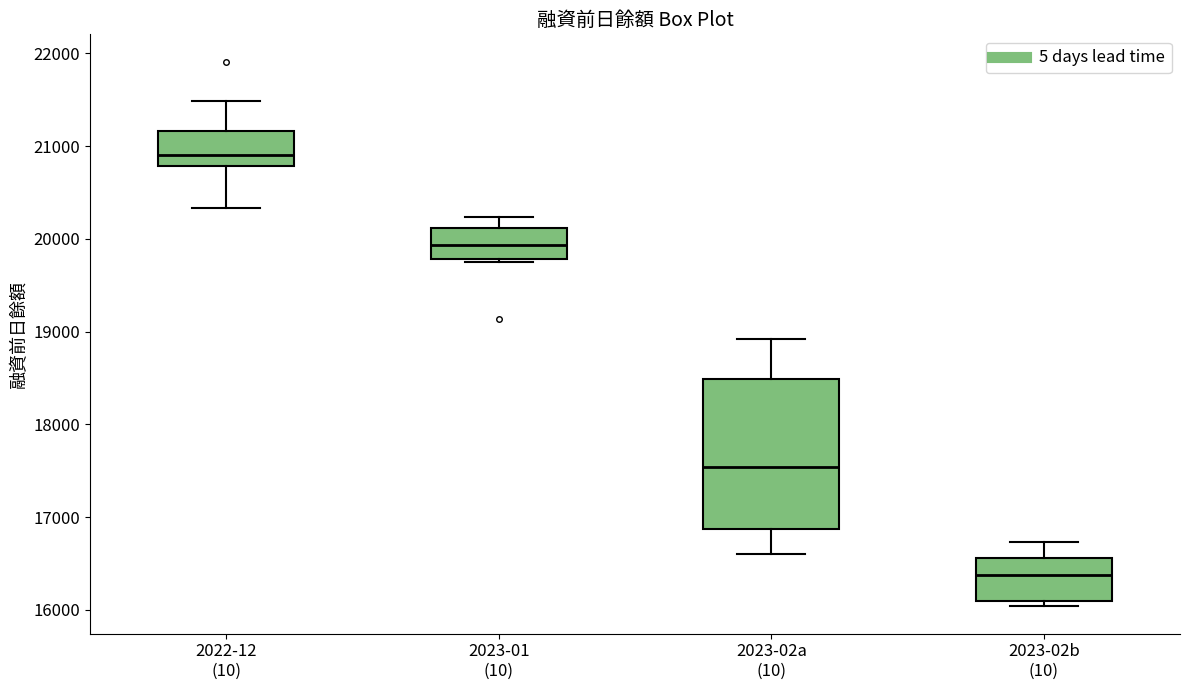

Where does the median line of the box for 2023-02a (10) sit on the y-axis? The values are not printed on the chart, so give them approximately, as read against the axis.

17500